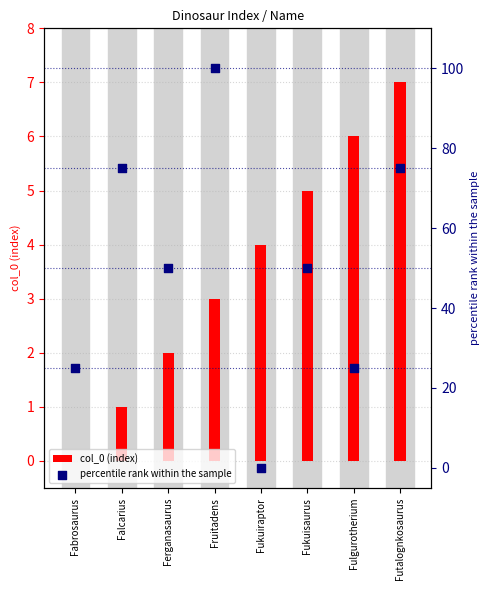

At which category is the sum across all series the highest?

Fruitadens